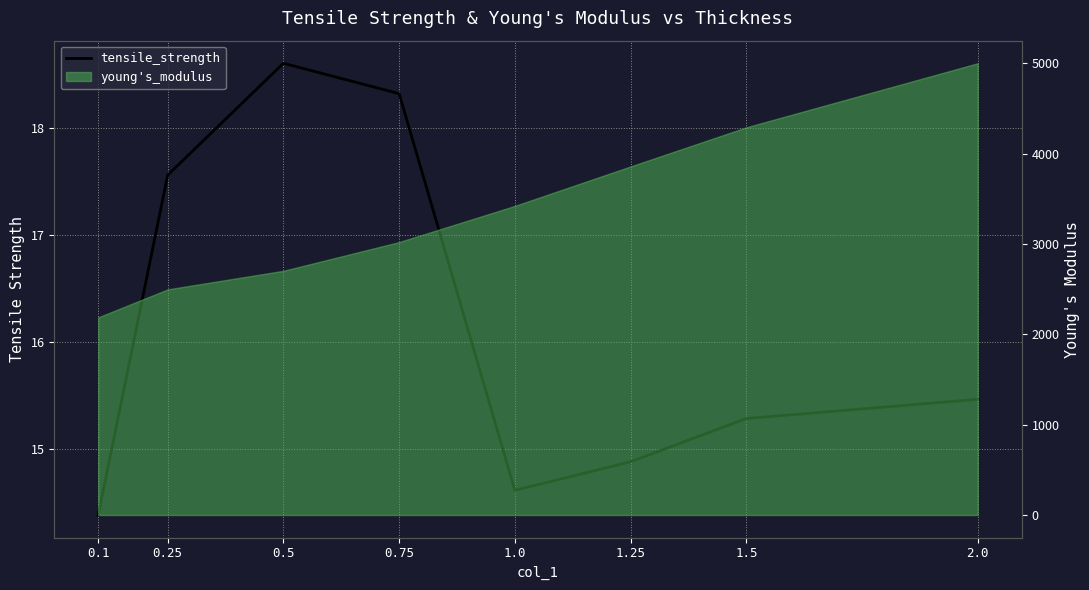

At which category does the data reach its first local valley?

1.0